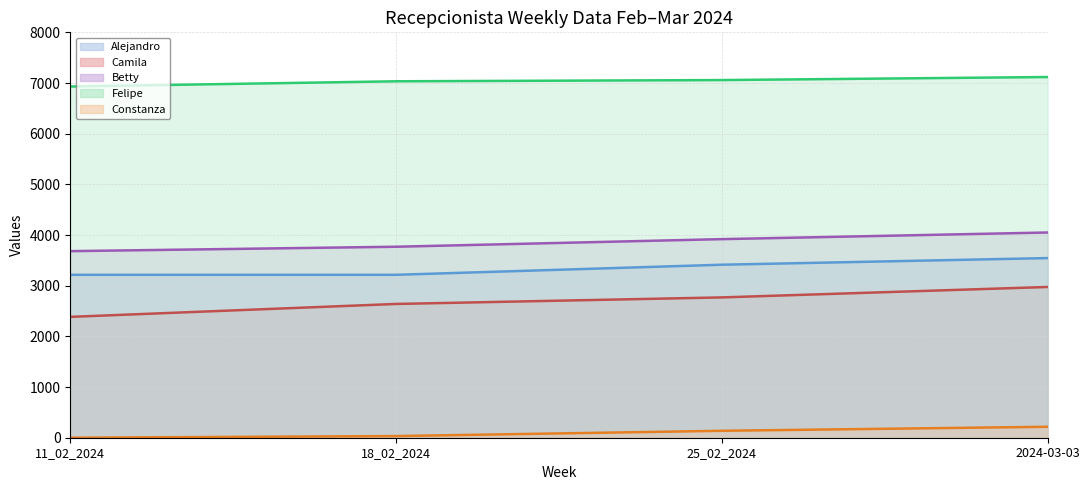

What is the total value across all series at 25_02_2024?

17297